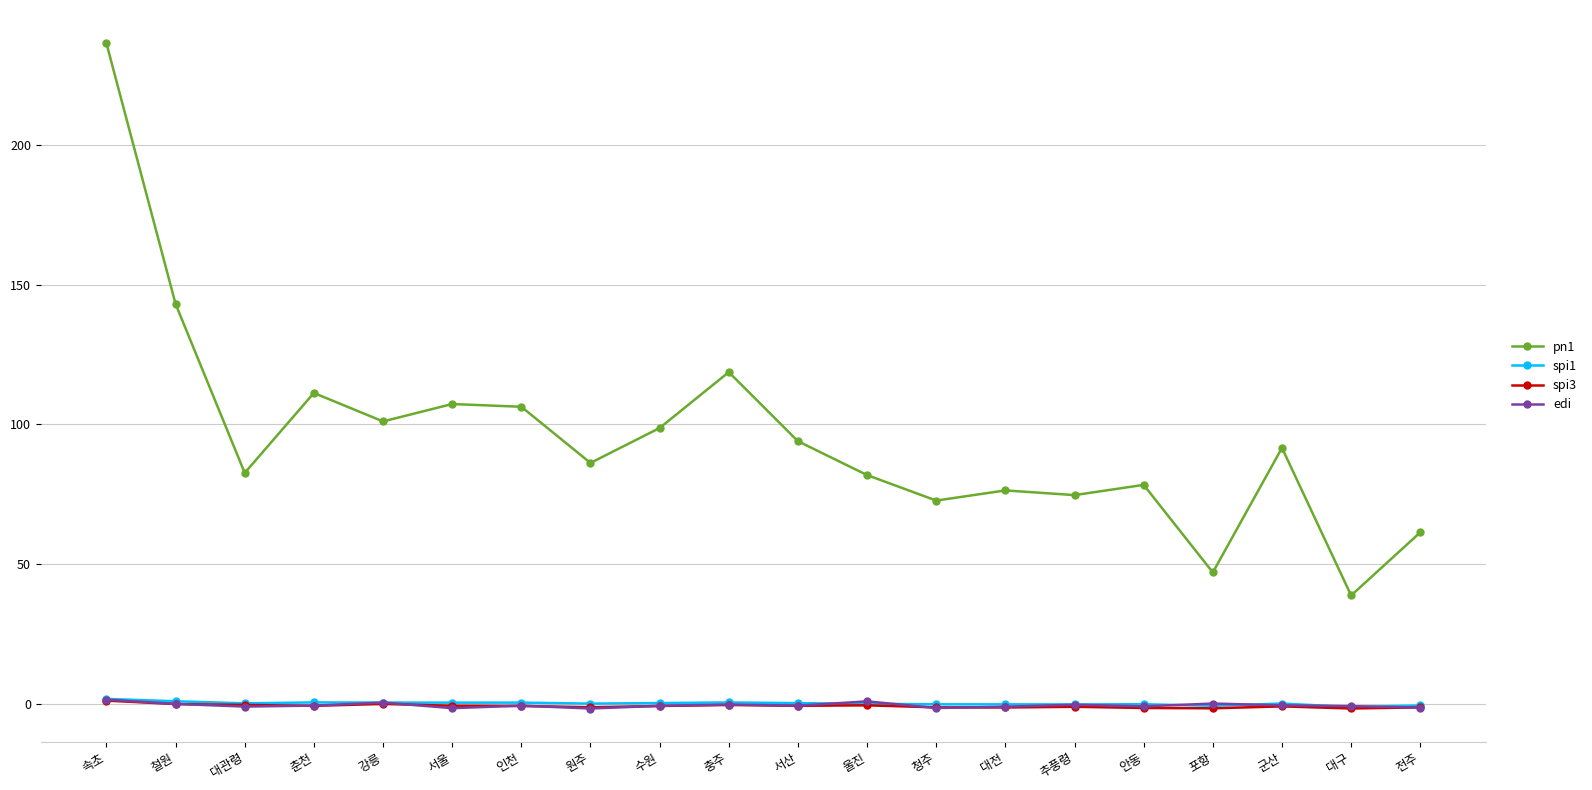

Which series has the widest spread of values?

pn1